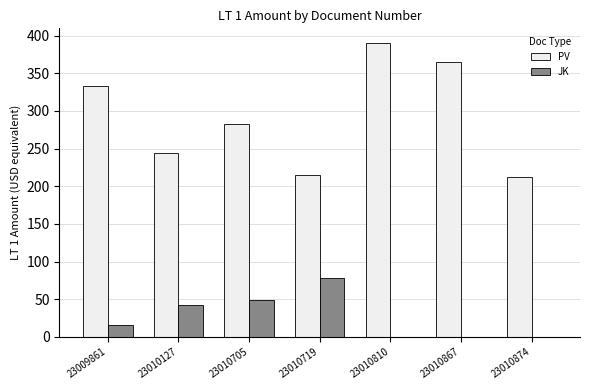

The value of PV at 23010705 is 484.0. True or false?

False